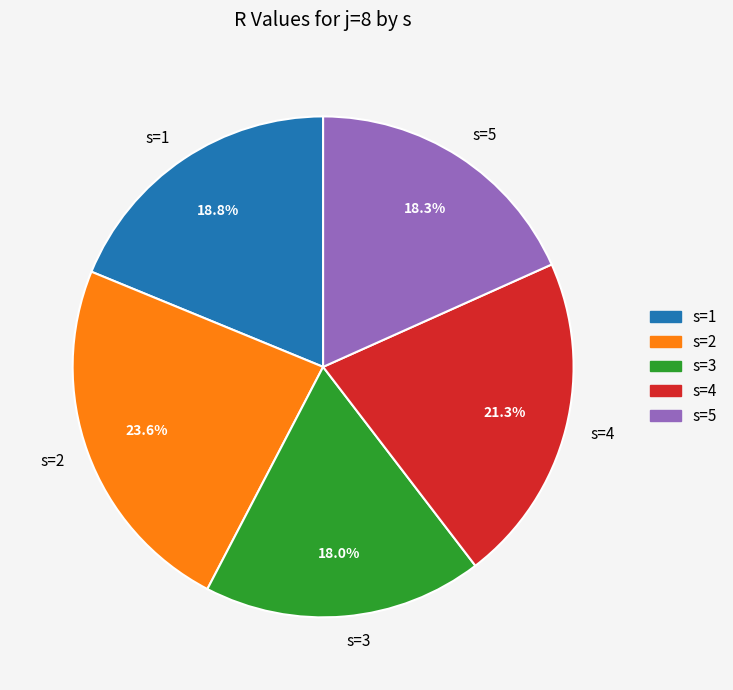

What is the largest slice in the pie chart?

s=2